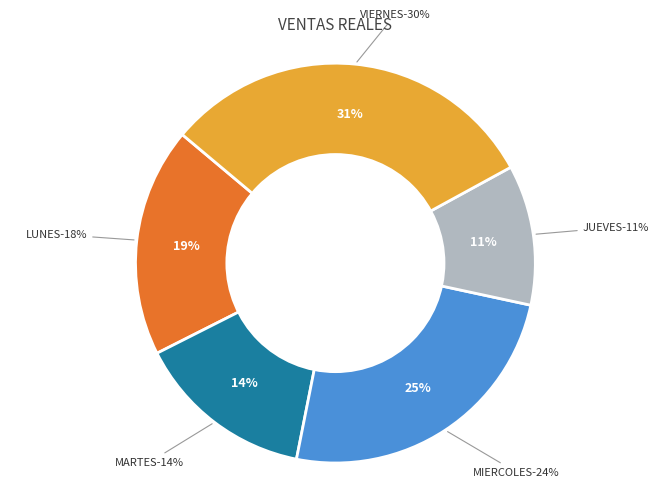

How many segments does this pie chart have?

5